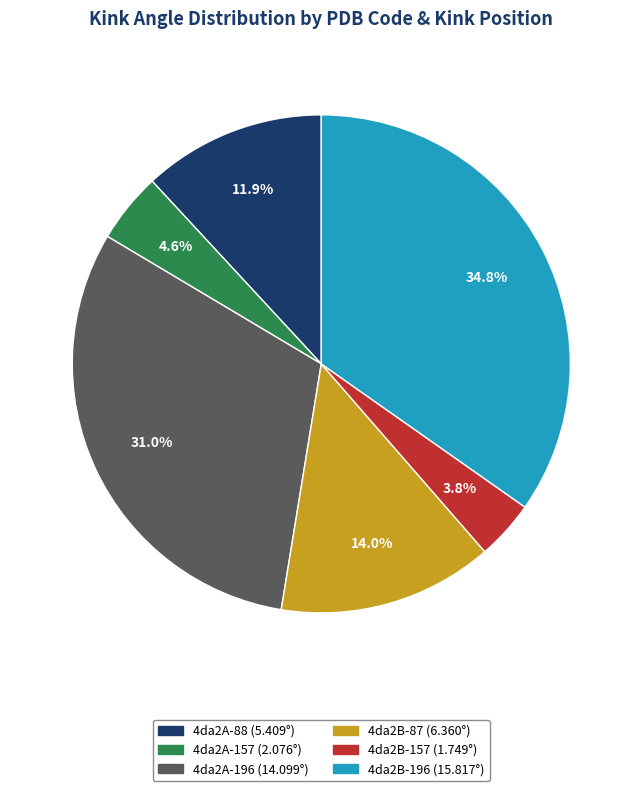

To the nearest percent, what percentage of the pie is 4da2A-196?

31%